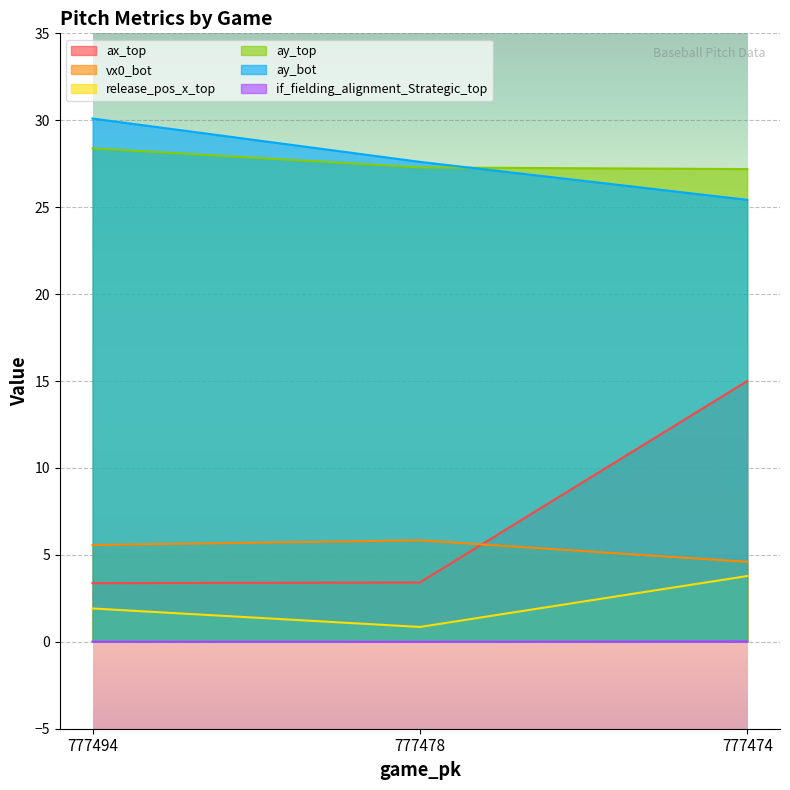

What is the average value of the release_pos_x_top series?

2.2